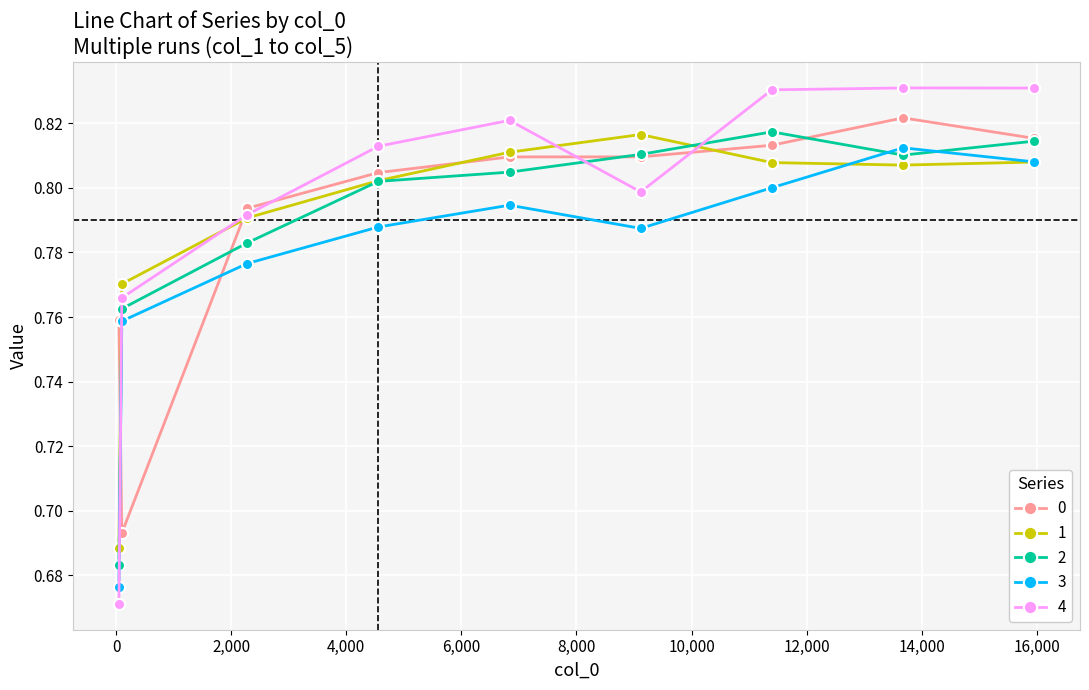

True or false: 2 and 1 cross at least once.

True